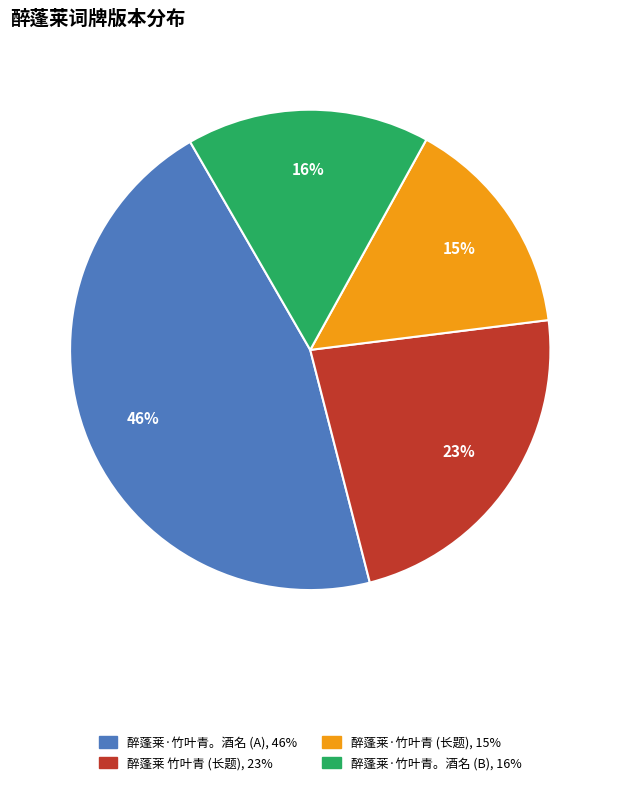

Count the number of slices in the pie.

4